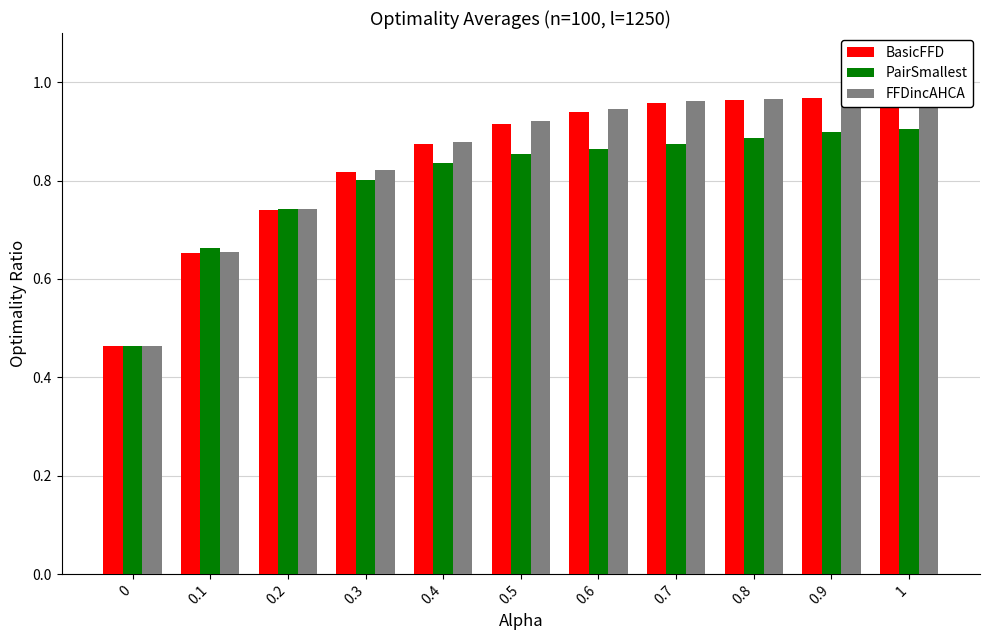

What is the sum of the BasicFFD values at 0.2 and 0.8?

1.7